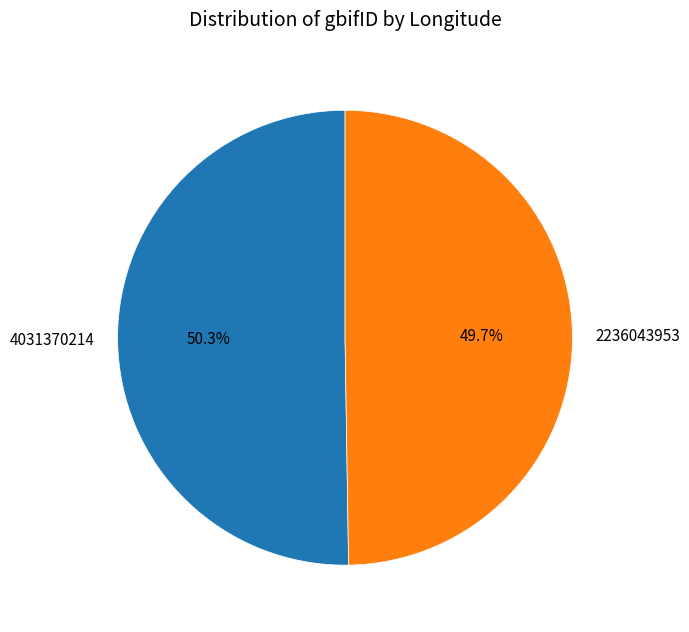

To the nearest percent, what is the difference between the 4031370214 and 2236043953 slice percentages?

1%